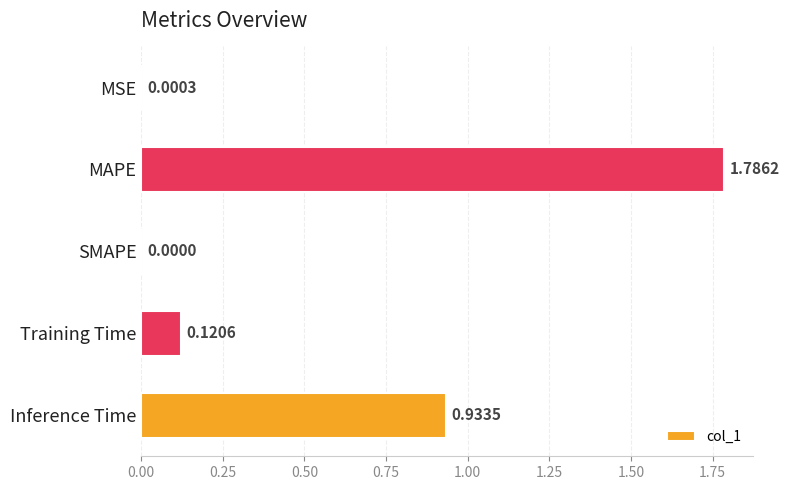

What is the sum of the values at Inference Time and MAPE?

2.7